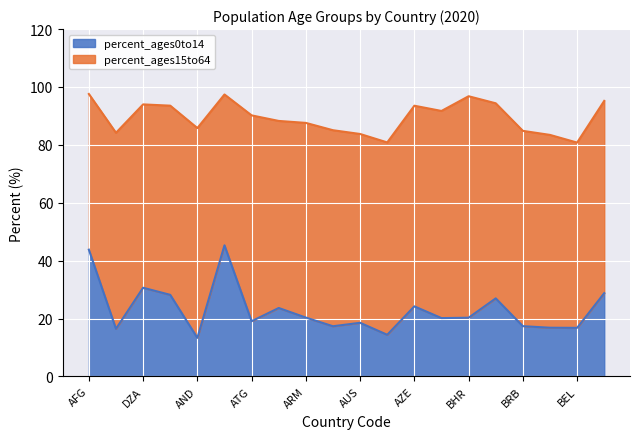

How many points are higher than both their immediate neighbors (excluding endpoints)?

6